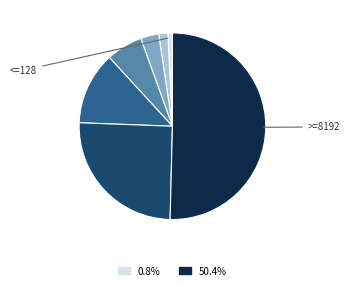

Rank the categories by value from highest to lowest.

>=8192, <=4096, <=2048, <=1024, <=512, <=256, <=128